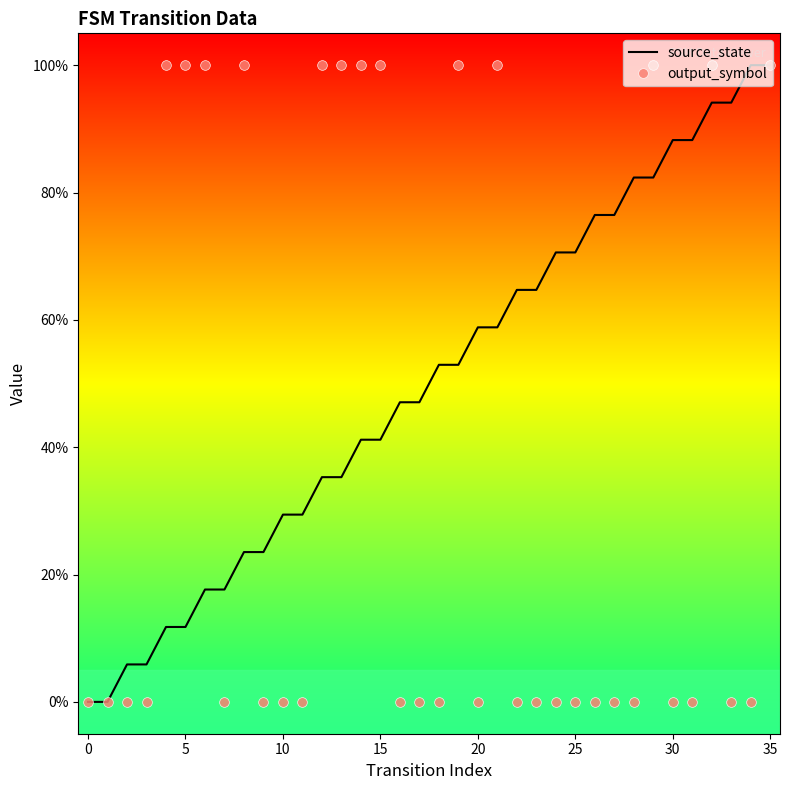

What are all the series names shown in the legend?

source_state, output_symbol